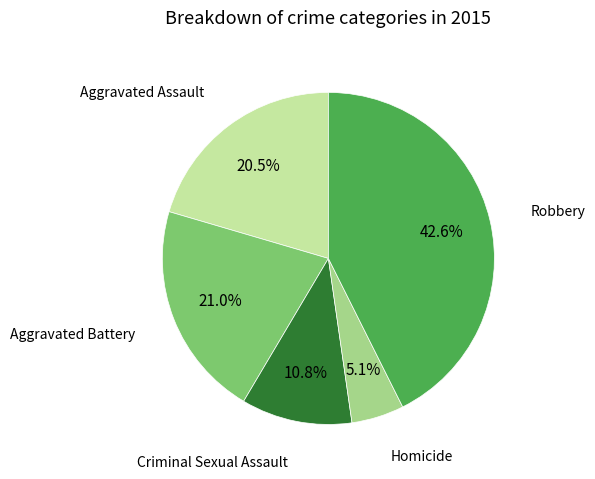

How many segments does this pie chart have?

5